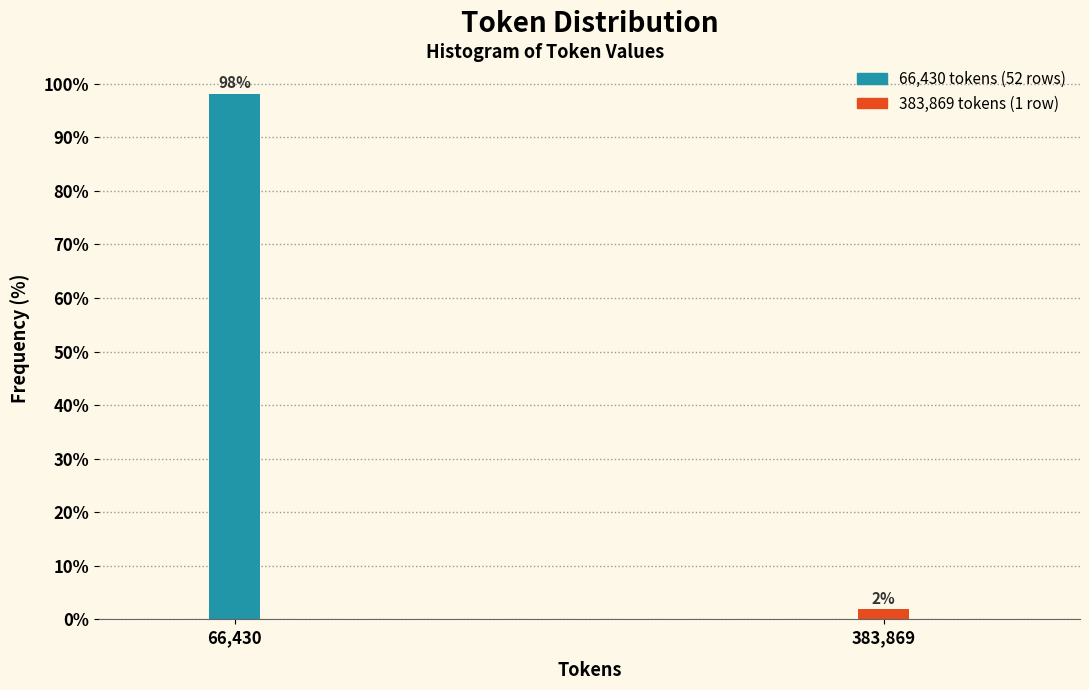

What is the sum of the values at 383,869 and 66,430?

100.0